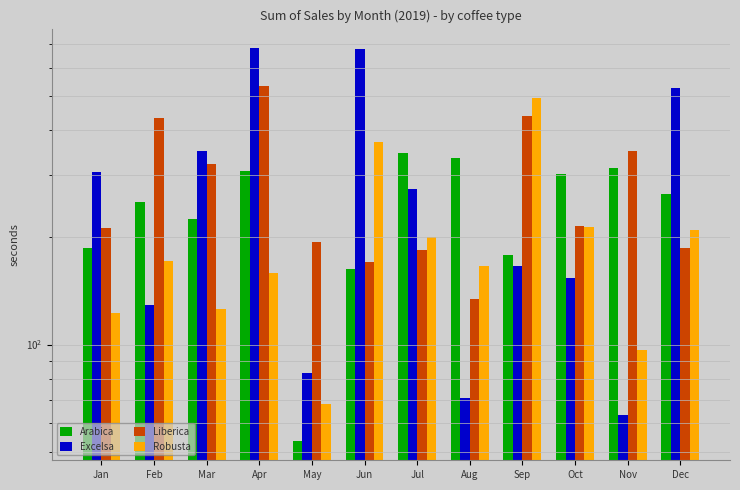

What is the value of the Excelsa bar at the 5th from the left?

83.0